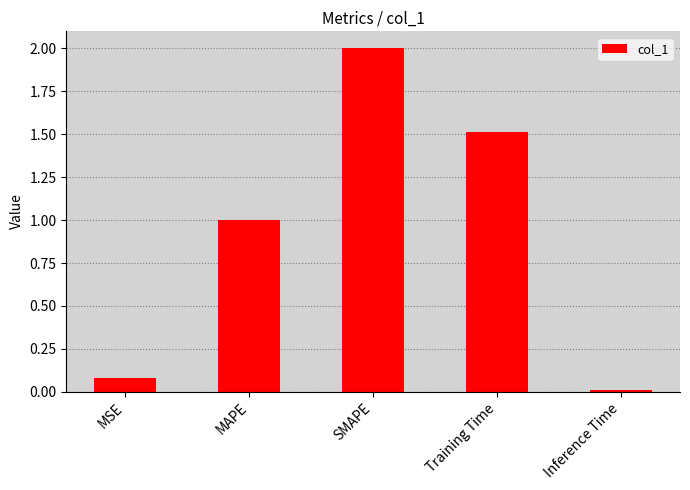

Approximately how many times larger is the value at SMAPE compared to MAPE?

2.0